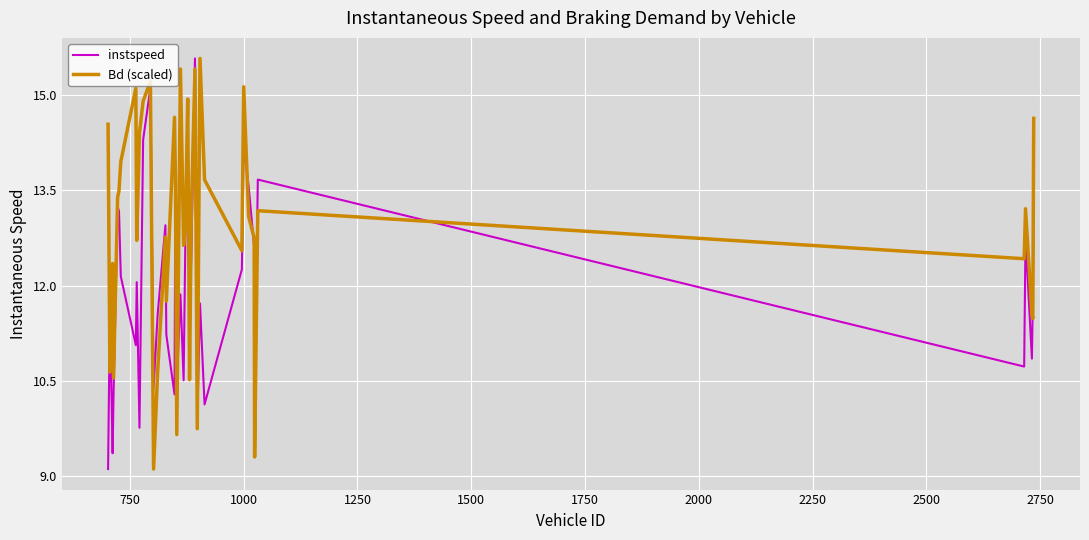

What is the maximum value for Bd (scaled)?

15.6